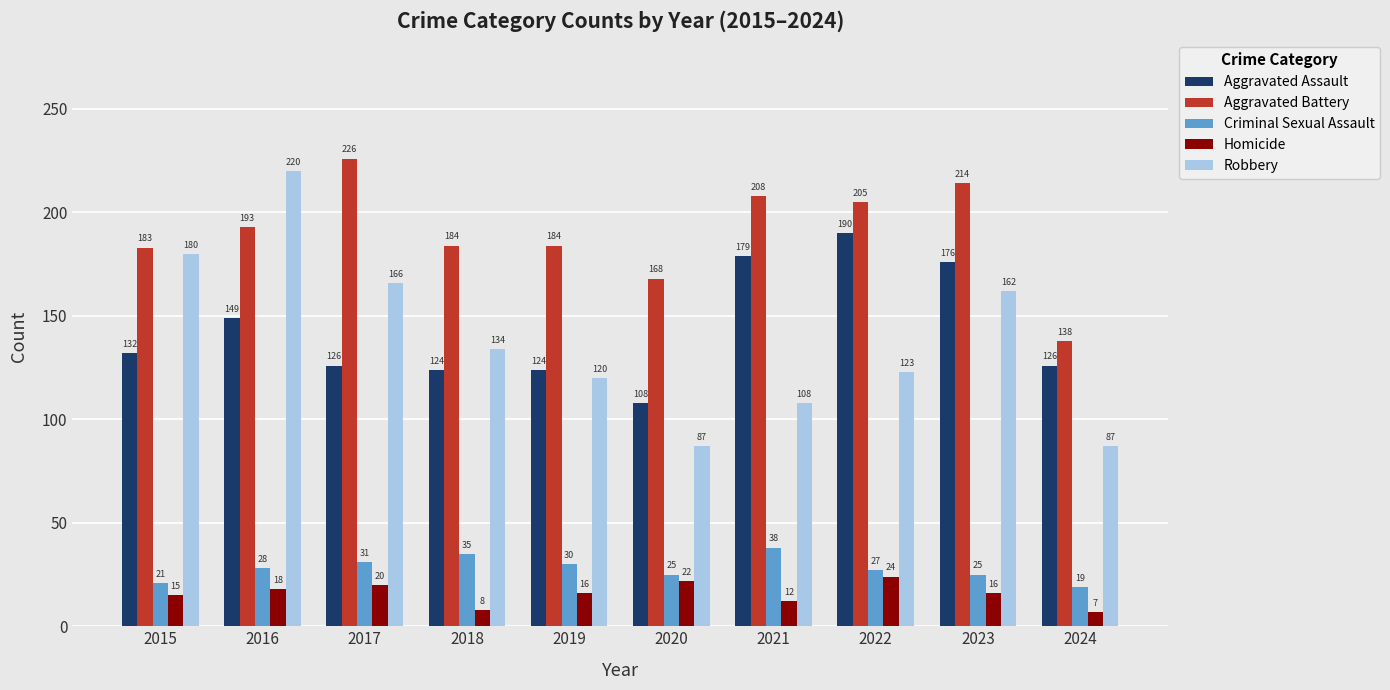

Reading left to right, extract all data points from this chart.

Aggravated Assault: 132	149	126	124	124	108	179	190	176	126
Aggravated Battery: 183	193	226	184	184	168	208	205	214	138
Criminal Sexual Assault: 21	28	31	35	30	25	38	27	25	19
Homicide: 15	18	20	8	16	22	12	24	16	7
Robbery: 180	220	166	134	120	87	108	123	162	87